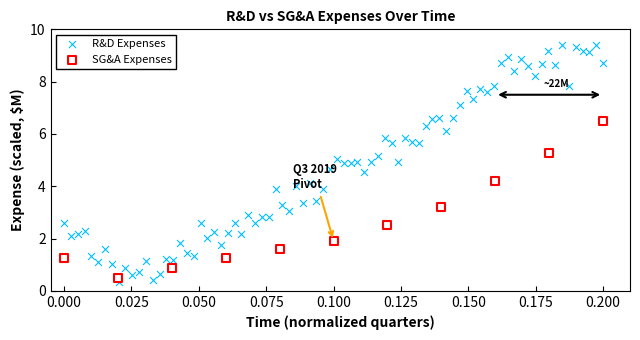

Which series has the widest spread of Y values?

R&D Expenses